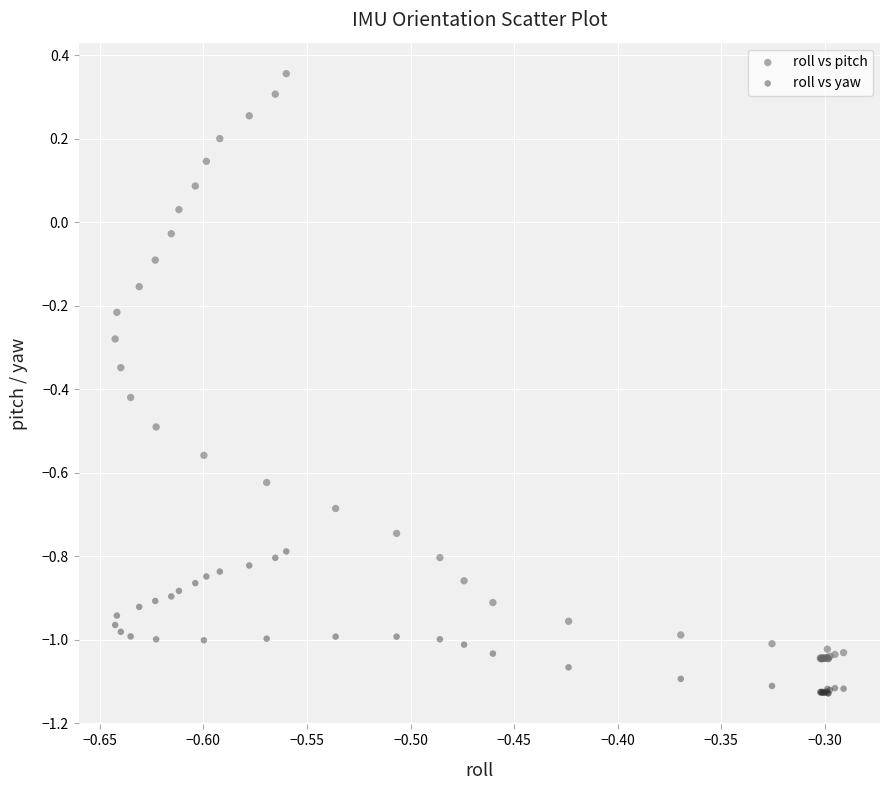

Which series has the largest Y range (max minus min)?

roll vs pitch